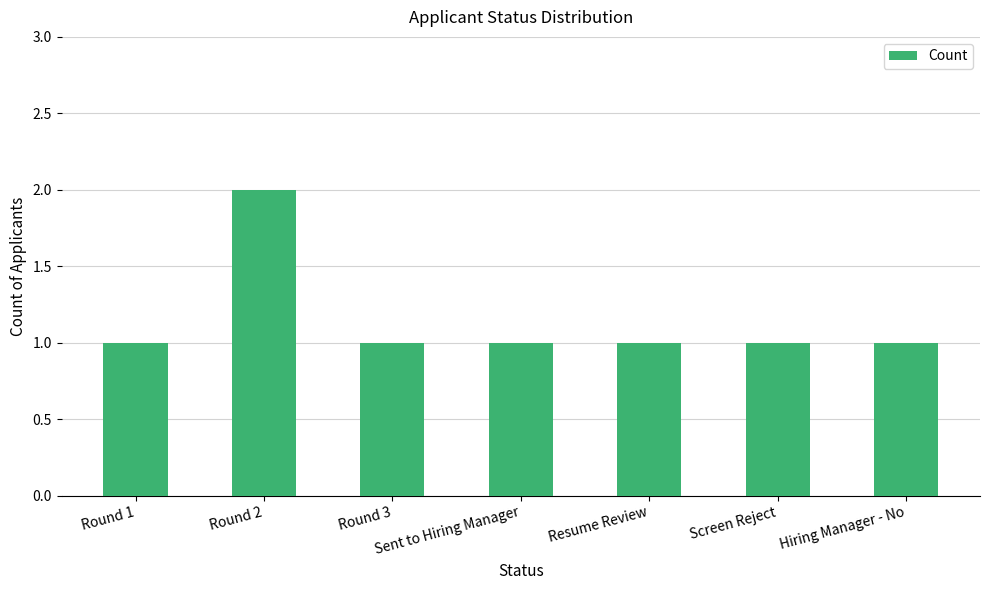

What is the difference between the maximum and minimum values?

1